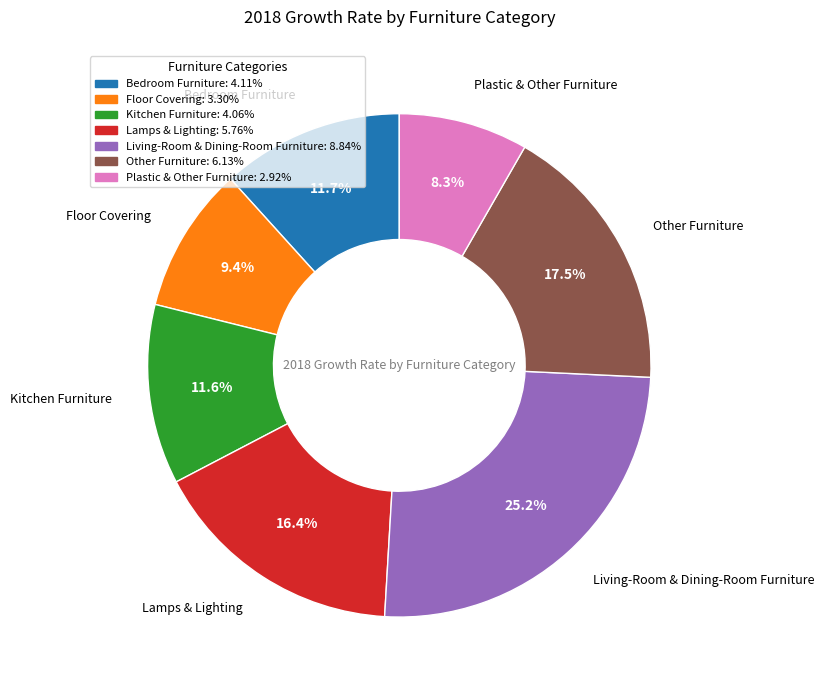

Which slice is the smallest?

Plastic & Other Furniture